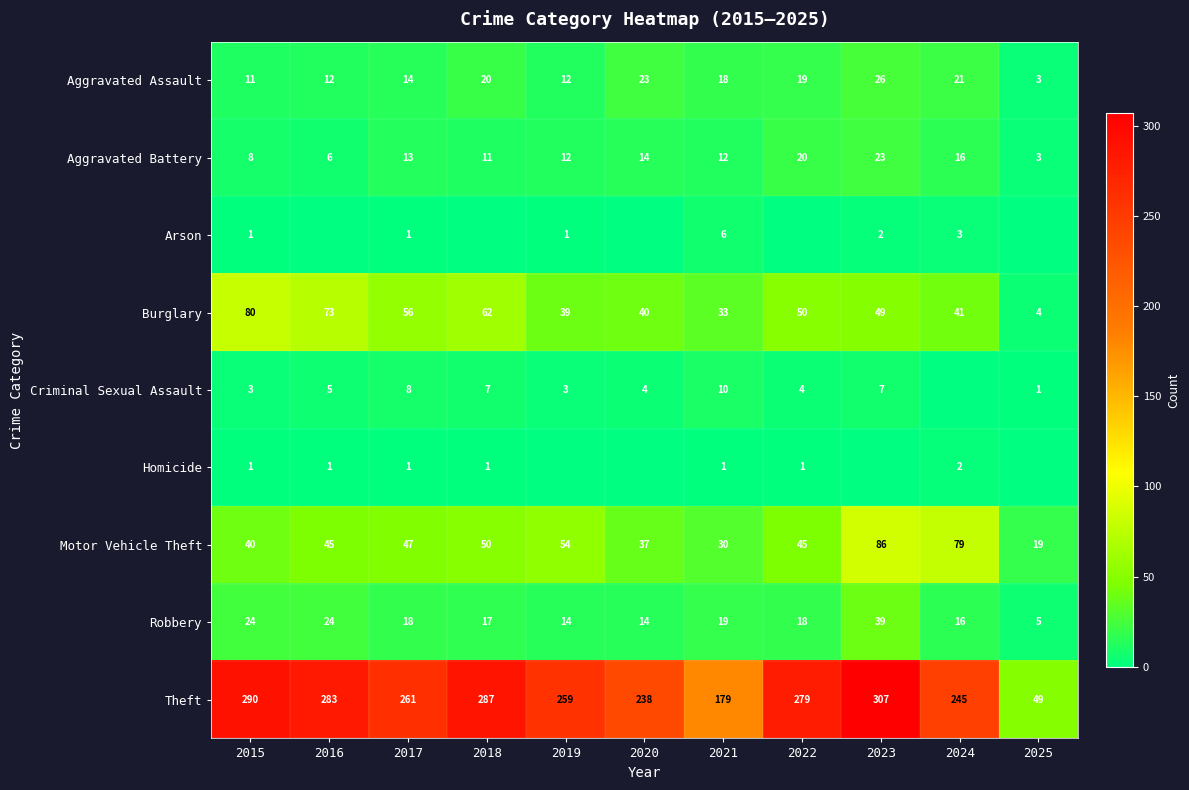

Which category has the lowest value across all series?

2016